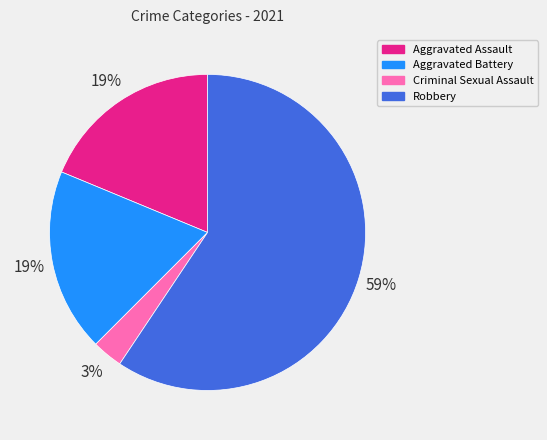

Is Criminal Sexual Assault the majority of the pie?

No